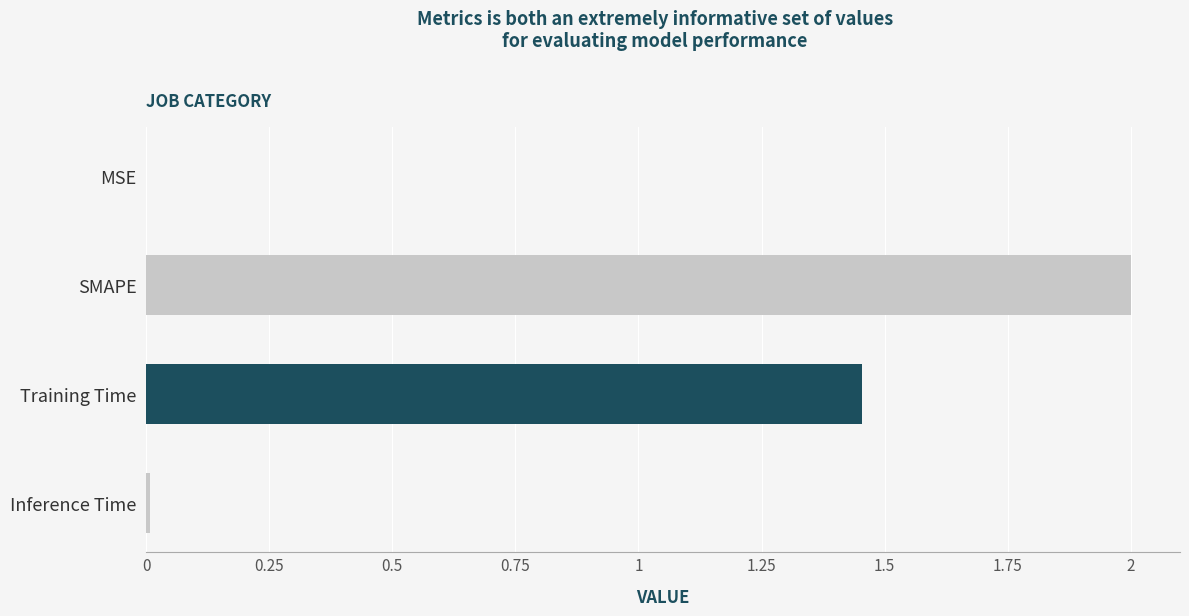

Between SMAPE and MSE, which is larger?

SMAPE